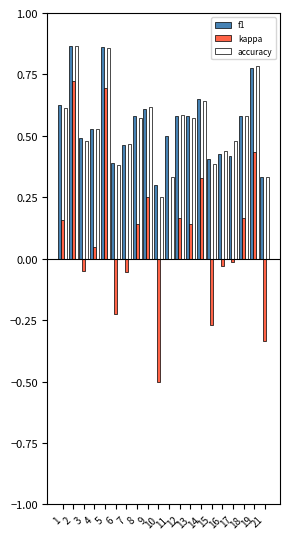

Are the bars horizontal?

No